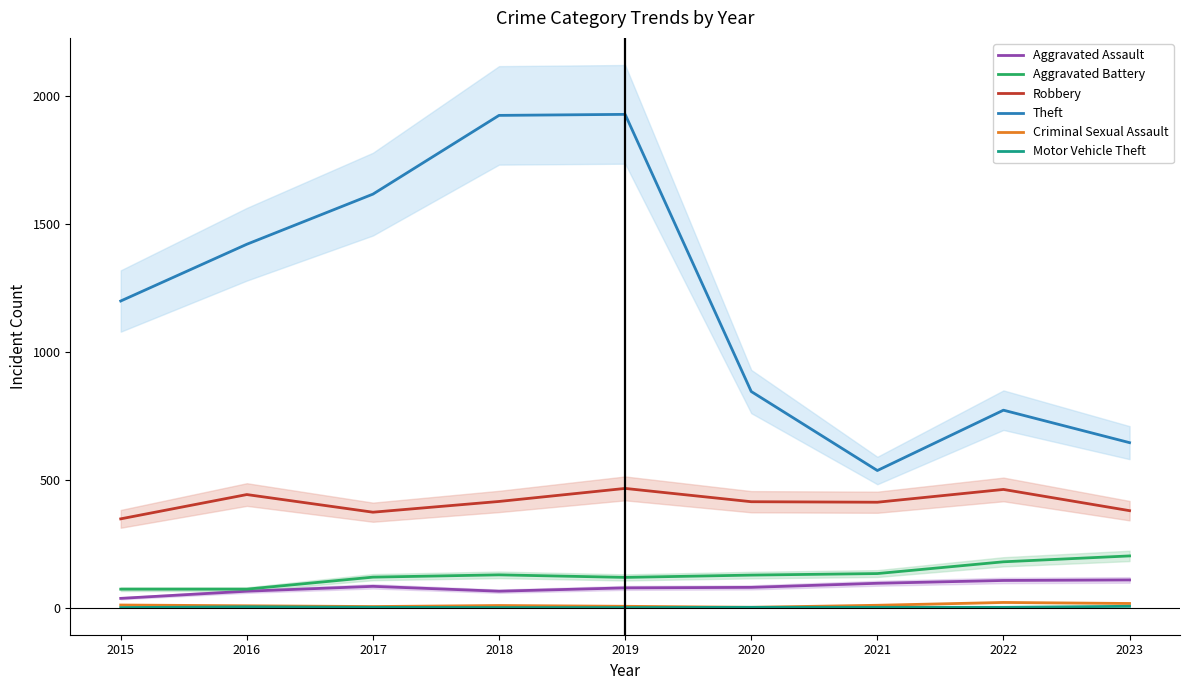

Reading left to right, transcribe all the data shown in this chart.

Aggravated Assault: 2015=37	2016=65	2017=84	2018=65	2019=78	2020=80	2021=96	2022=107	2023=109
Aggravated Battery: 2015=73	2016=73	2017=120	2018=129	2019=119	2020=128	2021=134	2022=180	2023=203
Robbery: 2015=348	2016=443	2017=374	2018=416	2019=467	2020=415	2021=413	2022=463	2023=380
Theft: 2015=1200	2016=1422	2017=1618	2018=1926	2019=1930	2020=846	2021=537	2022=773	2023=646
Criminal Sexual Assault: 2015=11	2016=8	2017=5	2018=9	2019=6	2020=2	2021=10	2022=21	2023=17
Motor Vehicle Theft: 2015=1	2016=4	2017=2	2018=1	2019=1	2020=2	2021=2	2022=2	2023=6